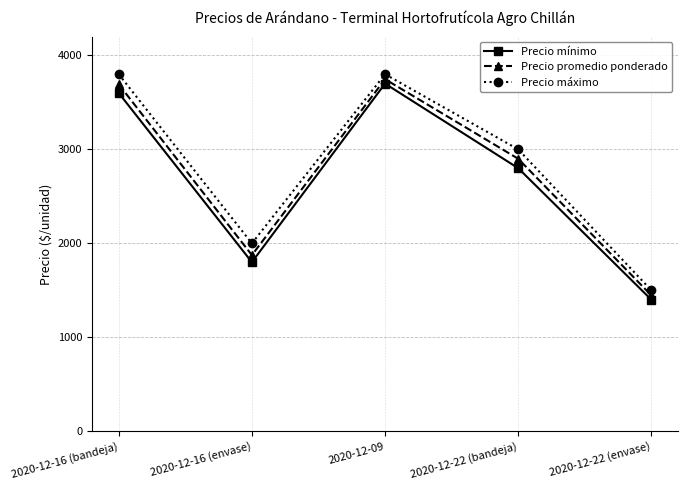

Rank the series at 2020-12-16 (bandeja) from lowest to highest value.

Precio mínimo, Precio promedio ponderado, Precio máximo